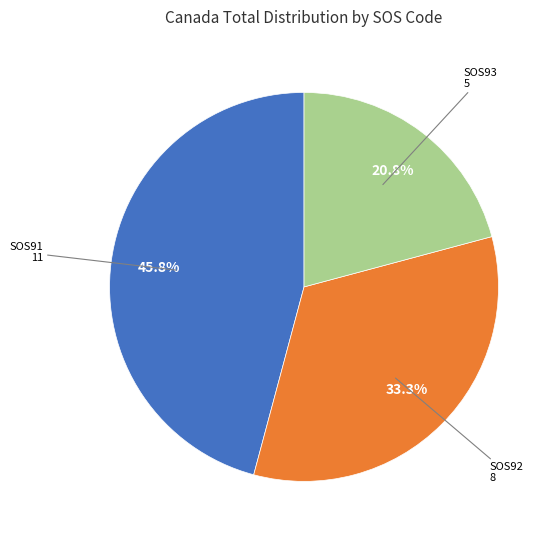

Is there any slice that represents more than half of the pie?

No